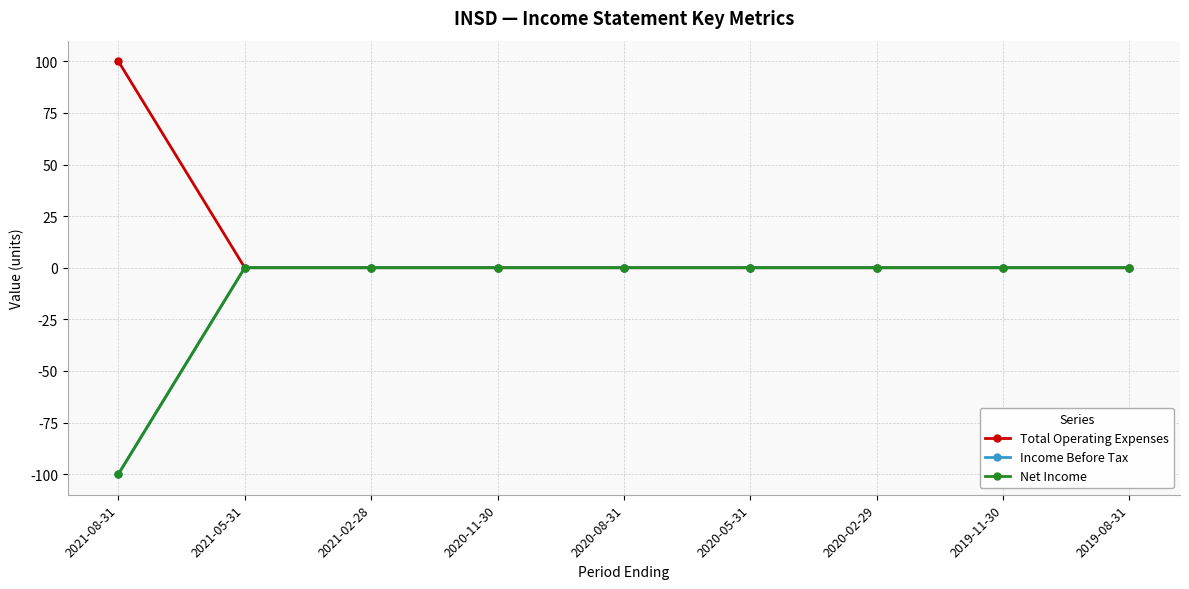

Which series has the largest range (max minus min)?

Total Operating Expenses